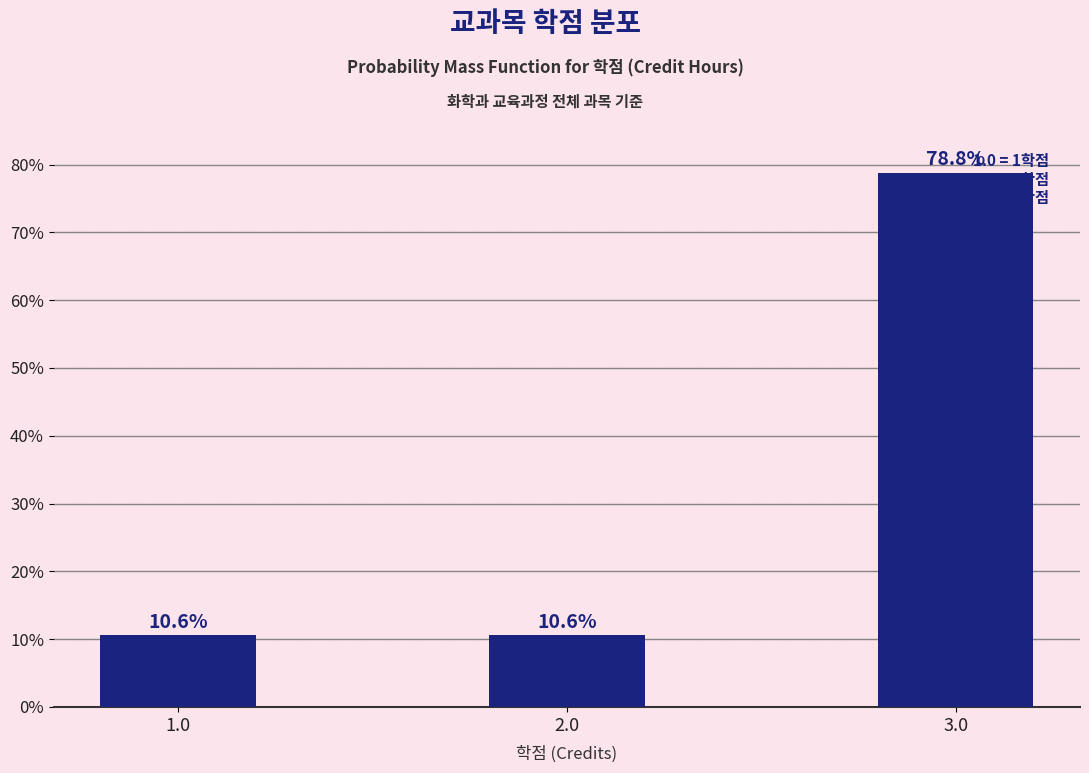

Reading left to right, what are all the values shown in this chart?

10.6	10.6	78.8